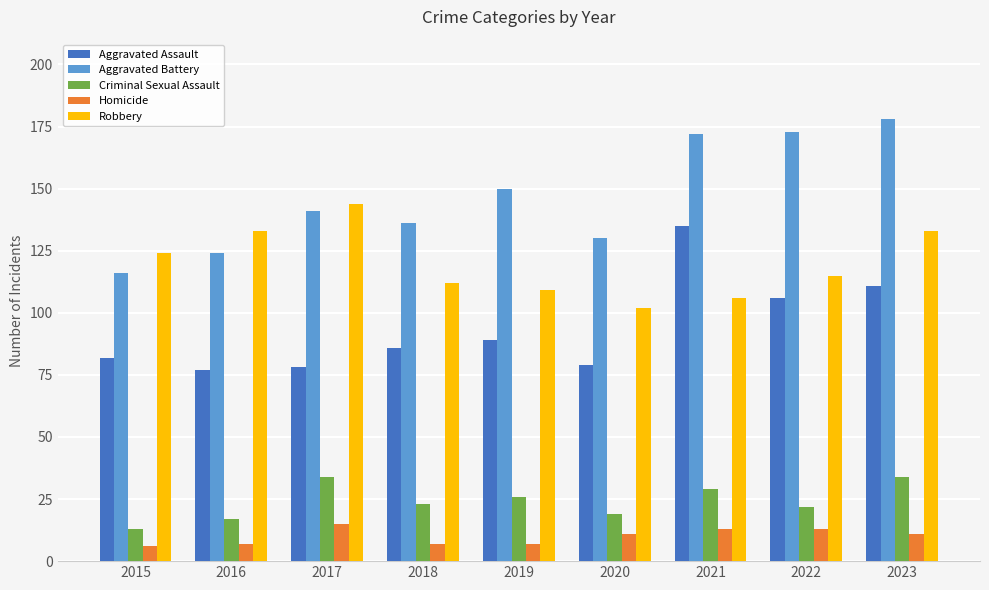

Reading left to right, list all the values displayed in this chart.

Aggravated Assault: 2015=82	2016=77	2017=78	2018=86	2019=89	2020=79	2021=135	2022=106	2023=111
Aggravated Battery: 2015=116	2016=124	2017=141	2018=136	2019=150	2020=130	2021=172	2022=173	2023=178
Criminal Sexual Assault: 2015=13	2016=17	2017=34	2018=23	2019=26	2020=19	2021=29	2022=22	2023=34
Homicide: 2015=6	2016=7	2017=15	2018=7	2019=7	2020=11	2021=13	2022=13	2023=11
Robbery: 2015=124	2016=133	2017=144	2018=112	2019=109	2020=102	2021=106	2022=115	2023=133